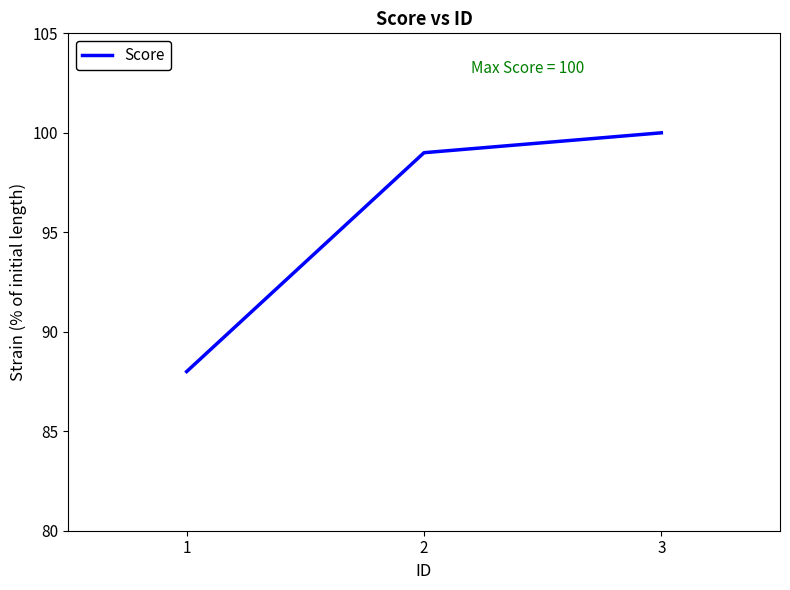

Rank the categories by value from lowest to highest.

1, 2, 3